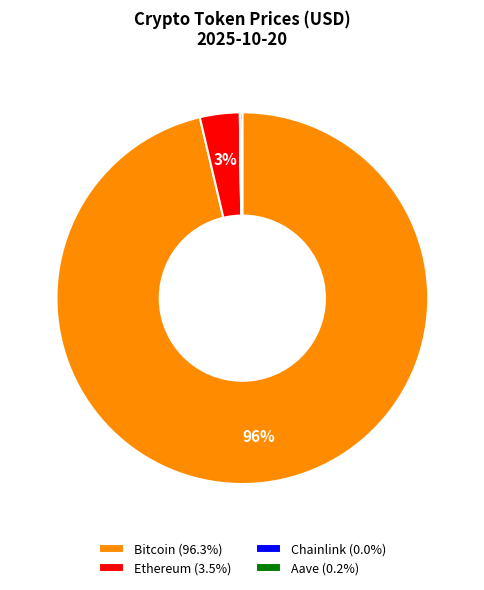

Does any single category account for the majority?

Yes